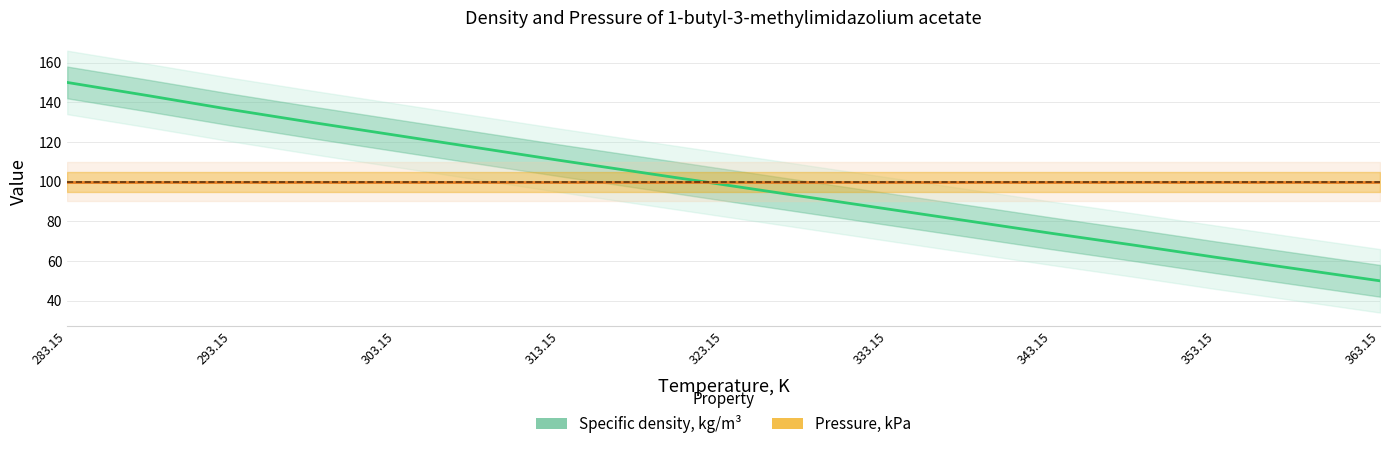

Approximately how many times larger is the value at 348.15 compared to 323.15?

0.7